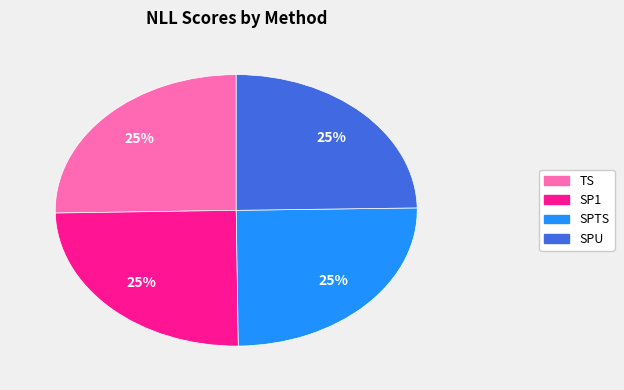

Approximately how many times larger is the value at TS compared to SP1?

1.0